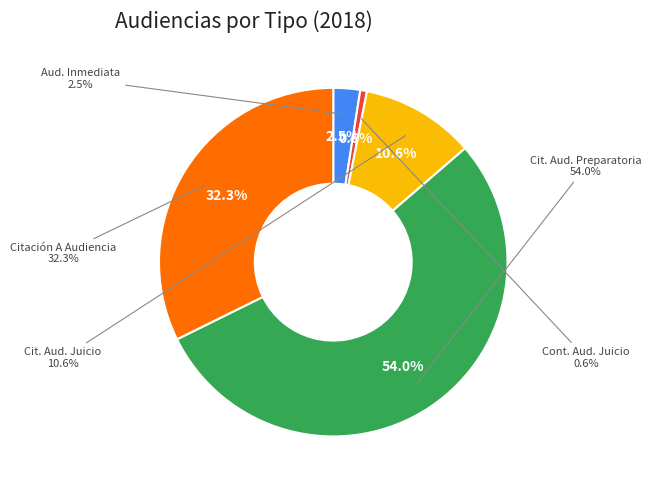

What percentage is the Citación A Audiencia Preparatoria slice, to the nearest percent?

54%